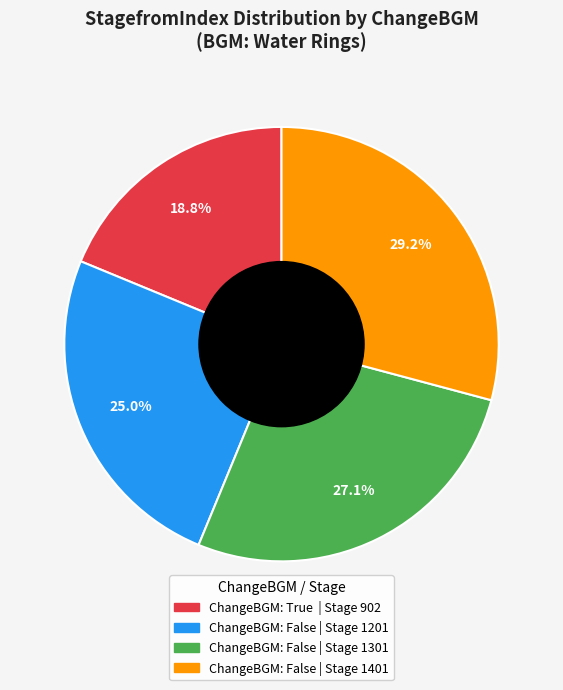

Rank the categories by value from highest to lowest.

ChangeBGM: False | Stage 1401, ChangeBGM: False | Stage 1301, ChangeBGM: False | Stage 1201, ChangeBGM: True | Stage 902